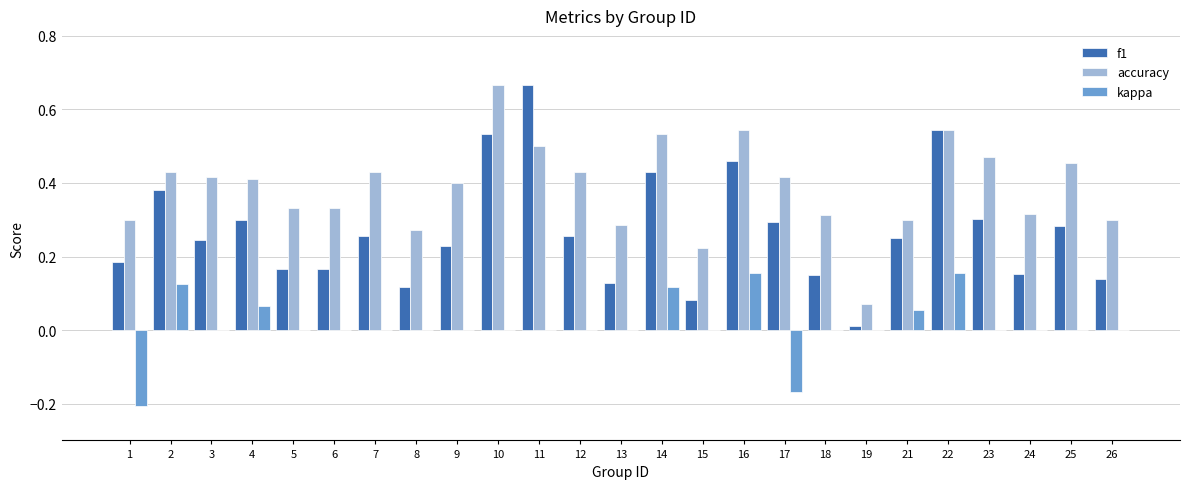

True or false: f1 has a value of 0.4 at 21.

False